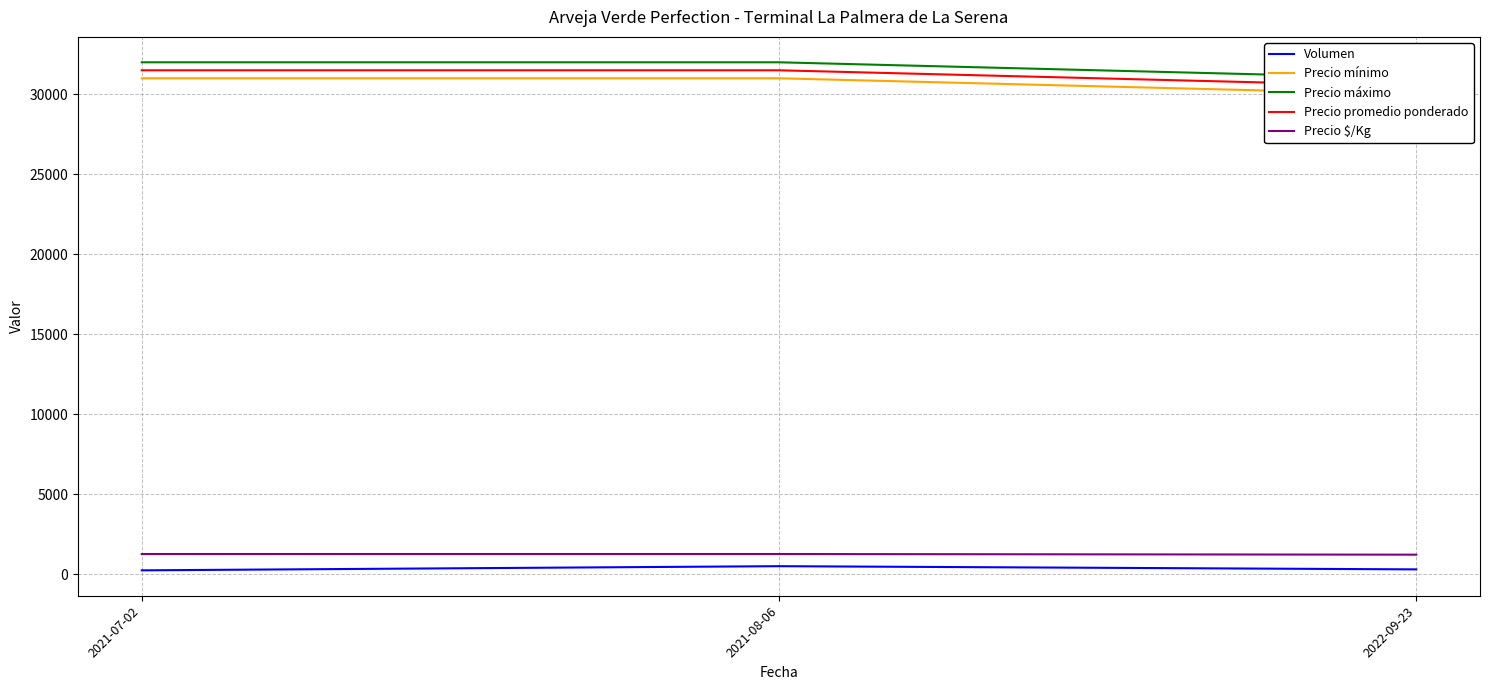

Which has a higher value, 2022-09-23 or 2021-07-02?

2022-09-23